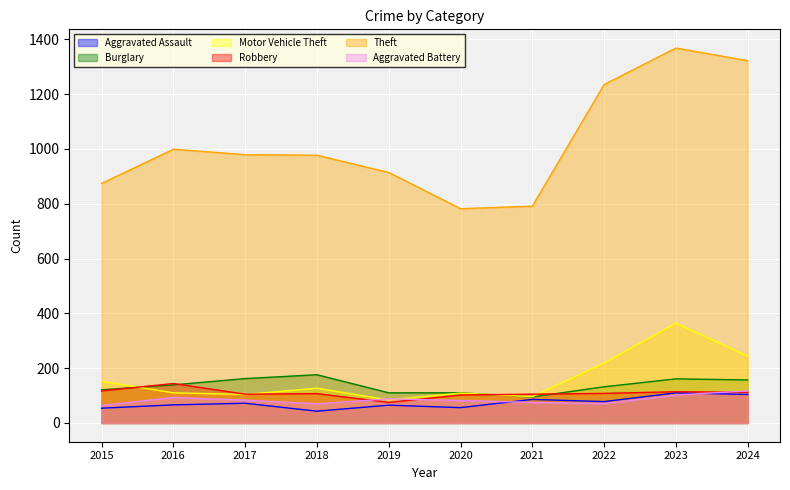

Reading right to left, transcribe all the data shown in this chart.

Aggravated Assault: 2024=104	2023=110	2022=78	2021=86	2020=56	2019=65	2018=43	2017=72	2016=66	2015=54
Burglary: 2024=157	2023=161	2022=132	2021=95	2020=110	2019=110	2018=176	2017=162	2016=139	2015=121
Motor Vehicle Theft: 2024=244	2023=364	2022=219	2021=96	2020=109	2019=84	2018=127	2017=104	2016=110	2015=152
Robbery: 2024=112	2023=114	2022=108	2021=105	2020=102	2019=75	2018=107	2017=105	2016=144	2015=117
Theft: 2024=1322	2023=1368	2022=1235	2021=791	2020=782	2019=914	2018=977	2017=979	2016=999	2015=874
Aggravated Battery: 2024=117	2023=102	2022=71	2021=75	2020=82	2019=88	2018=70	2017=83	2016=93	2015=64